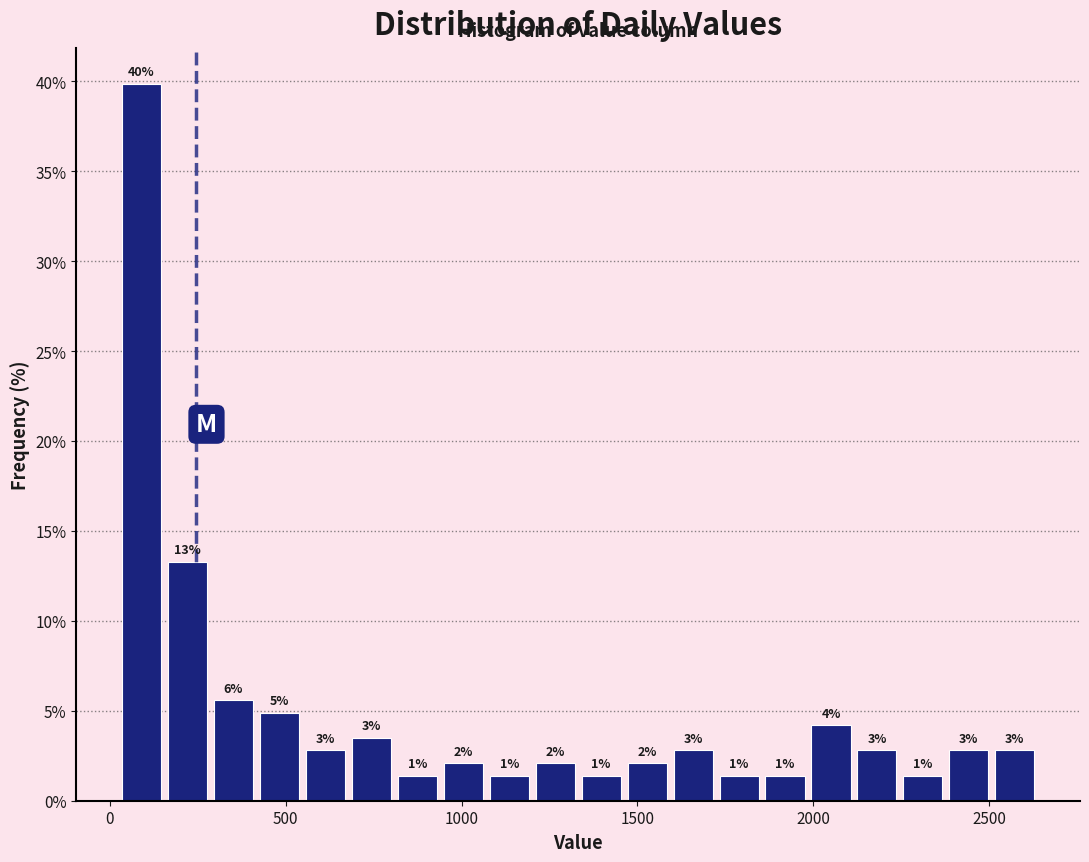

Read against the x-axis, roughly where is the centre of the tallest bar?

100